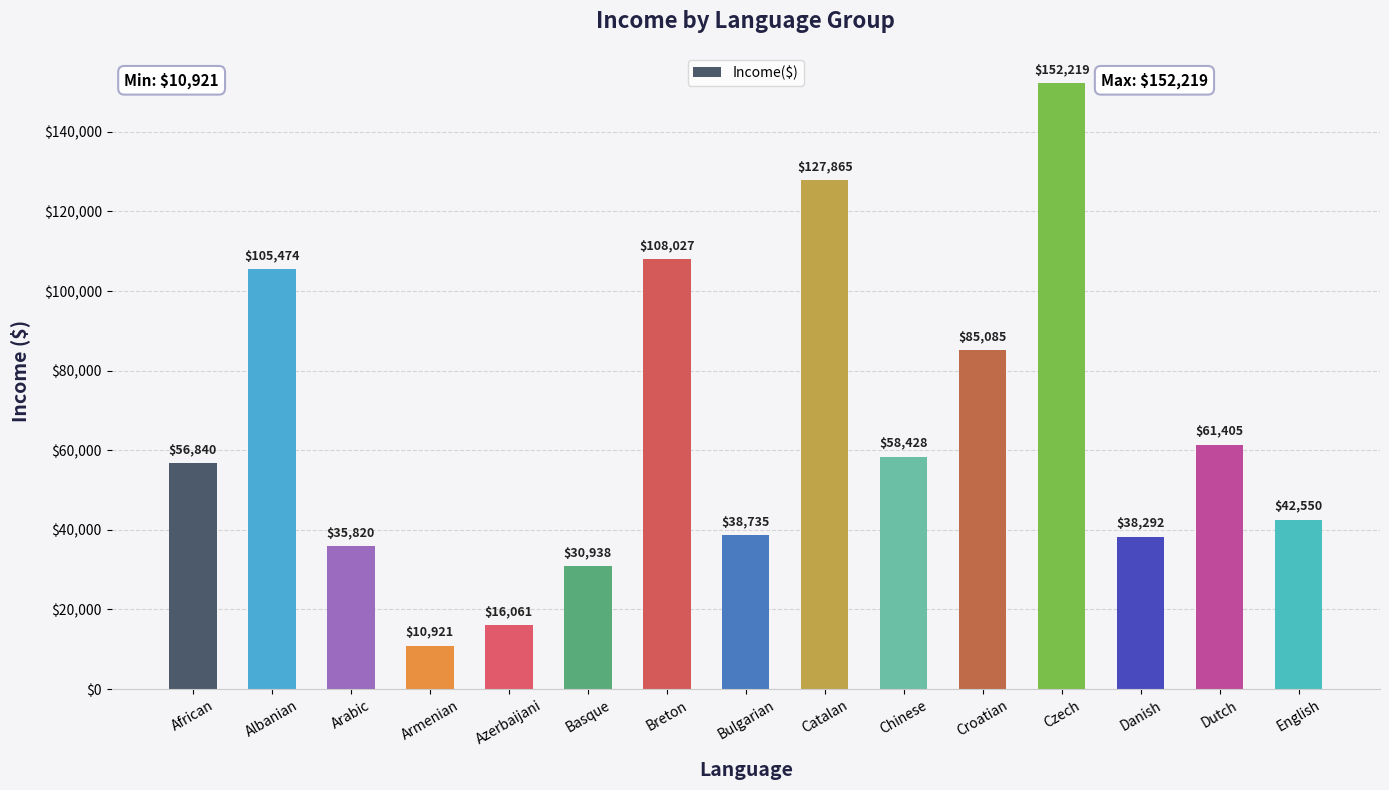

What is the minimum value shown in the chart?

10921